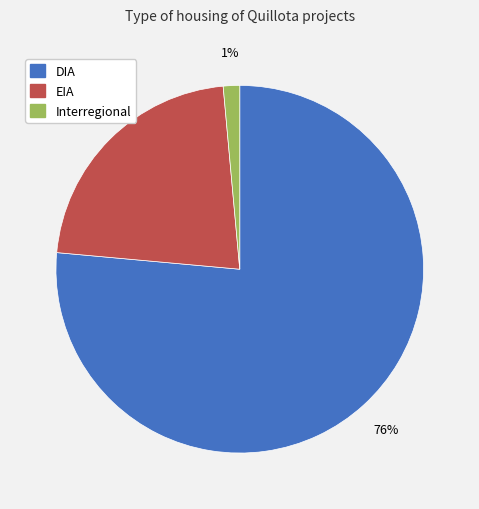

Count the number of slices in the pie.

3